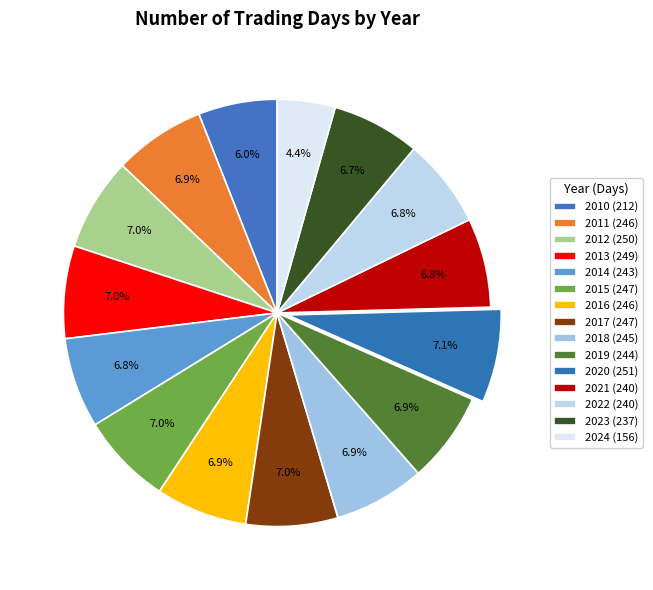

What percentage is NOT represented by 2024?

95.6%